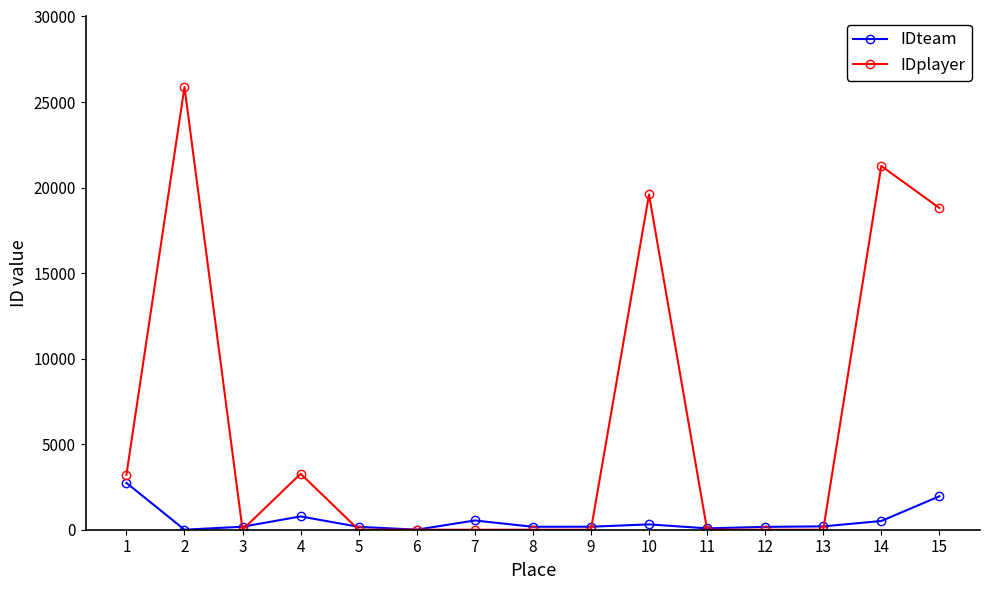

True or false: IDplayer has a value of -14581 at 11.

False